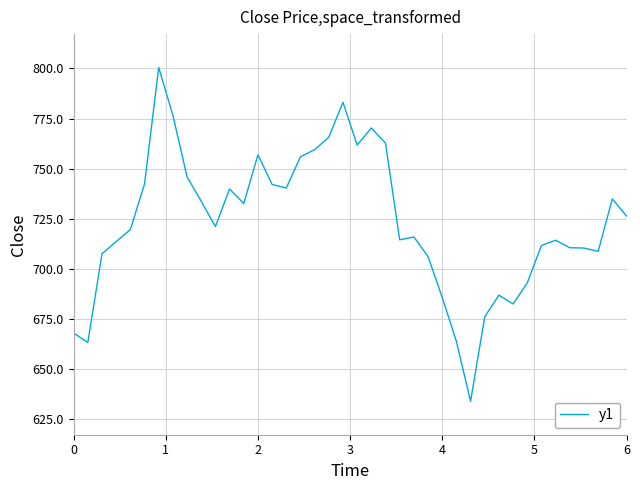

What is the average value?

723.5